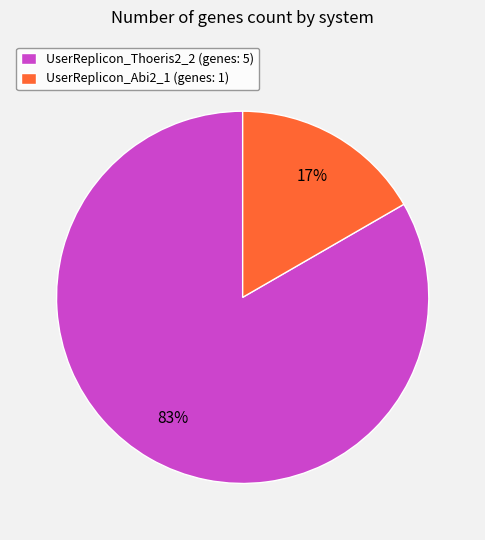

Is it true that UserReplicon_Abi2_1 is 23% of the pie?

False